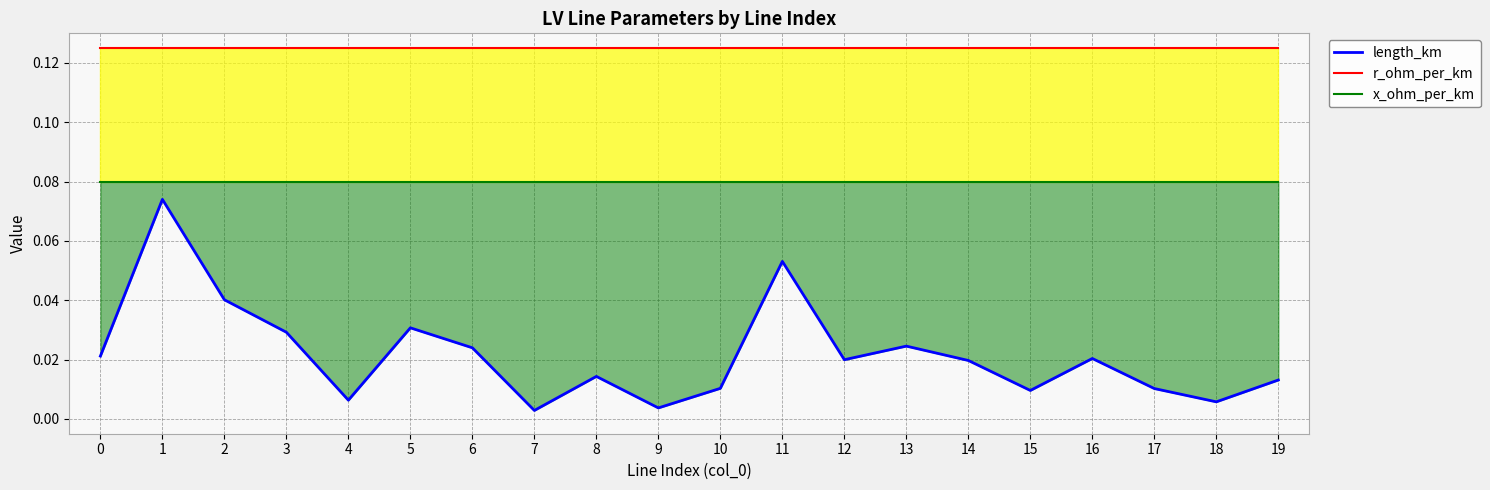

Which series changed the most between 3 and 15?

length_km